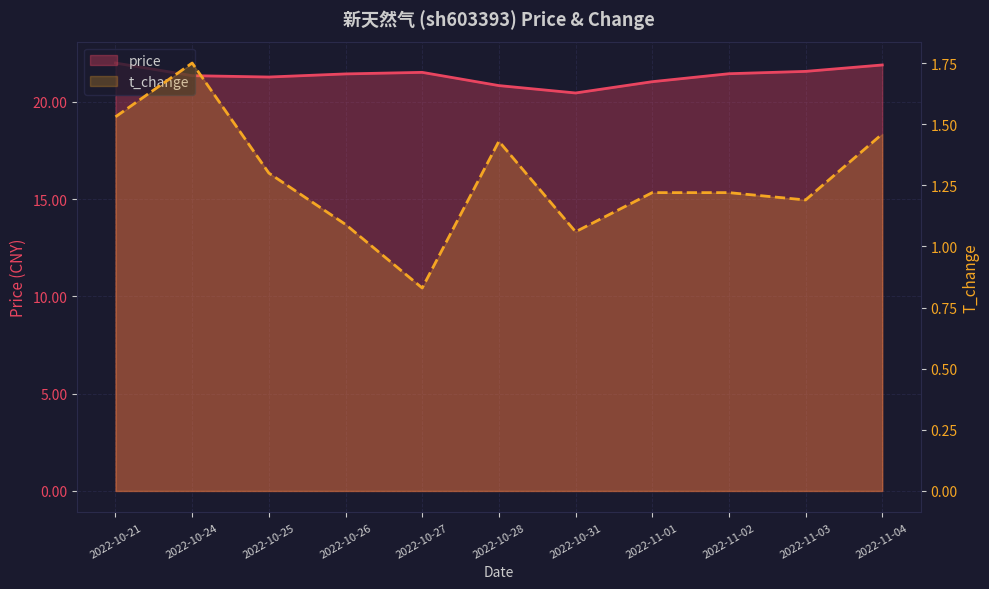

The price series shows 14.3 at 2022-10-27. True or false?

False